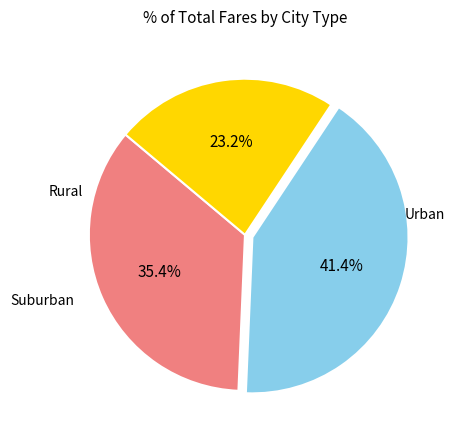

How many slices are in this pie chart?

3